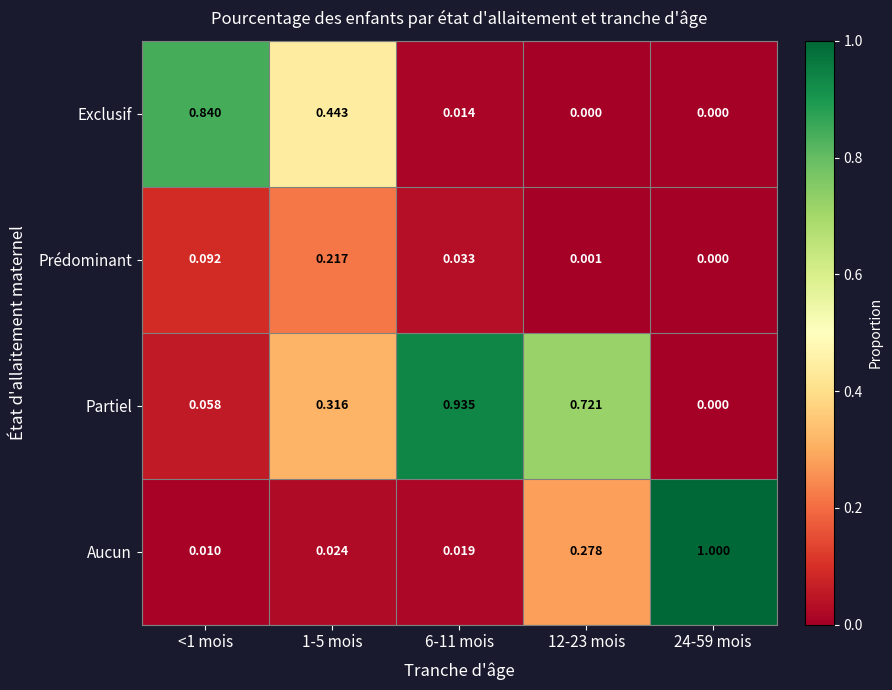

Which series changed the most between 1-5 mois and 6-11 mois?

Partiel